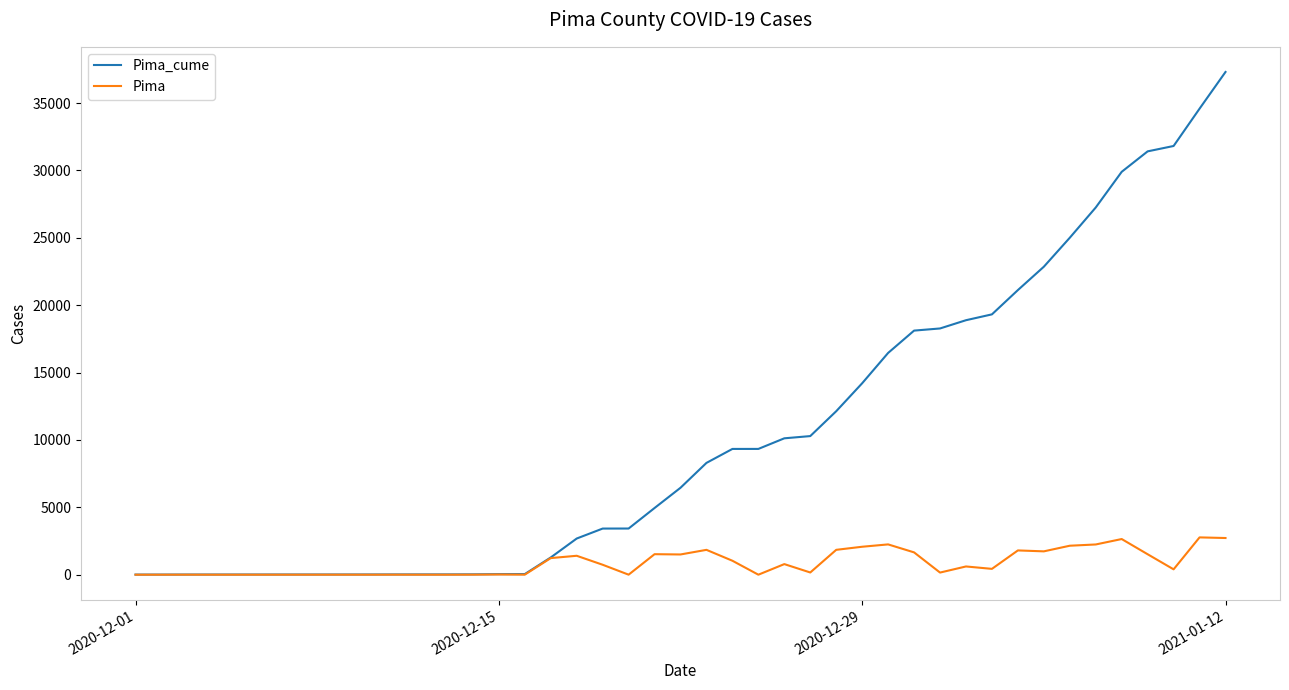

What is the maximum value shown in the chart?

37304